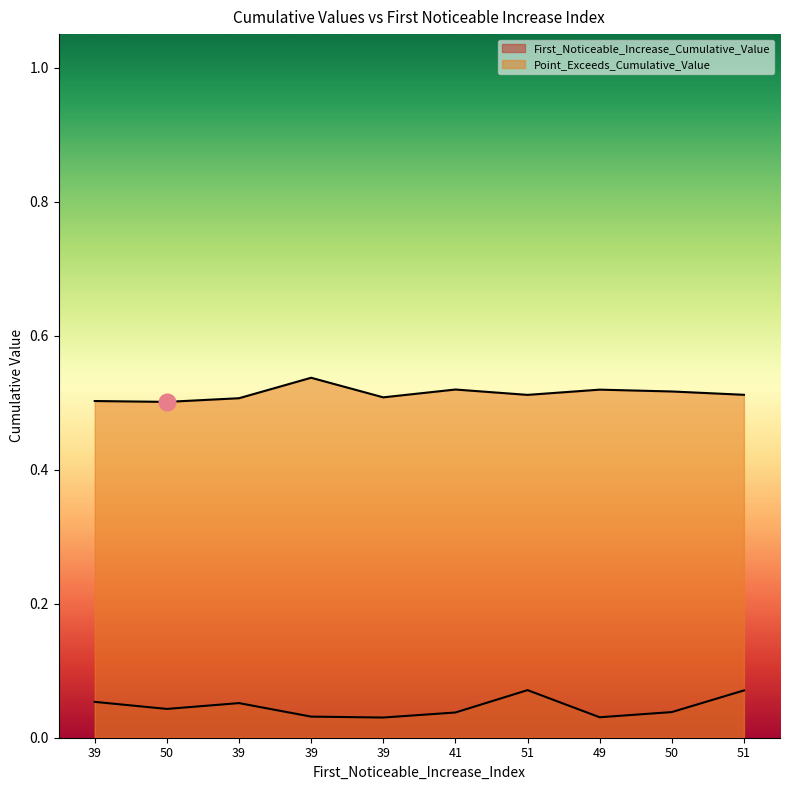

Which series has the largest total across all categories?

Point_Exceeds_Cumulative_Value